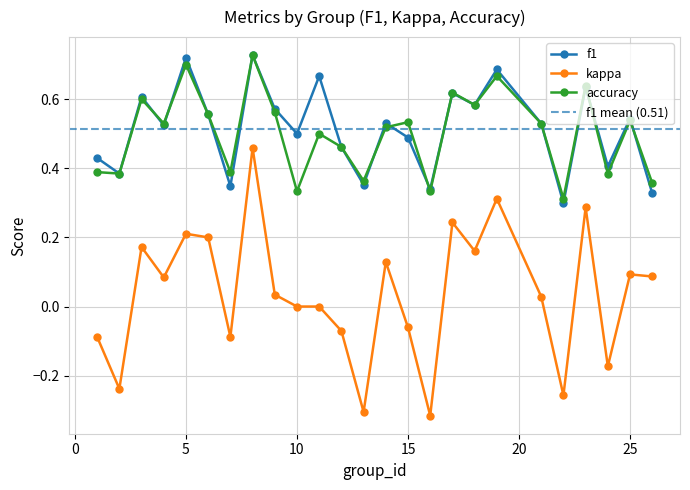

How many values in kappa are above zero?

14